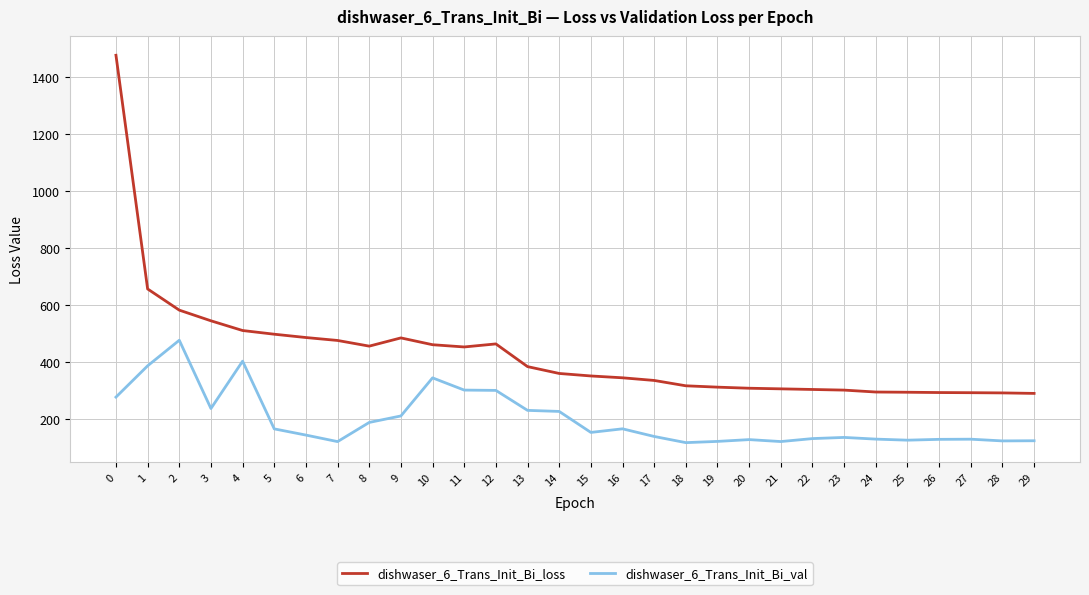

At 11, list the series in order from largest to smallest.

dishwaser_6_Trans_Init_Bi_loss, dishwaser_6_Trans_Init_Bi_val